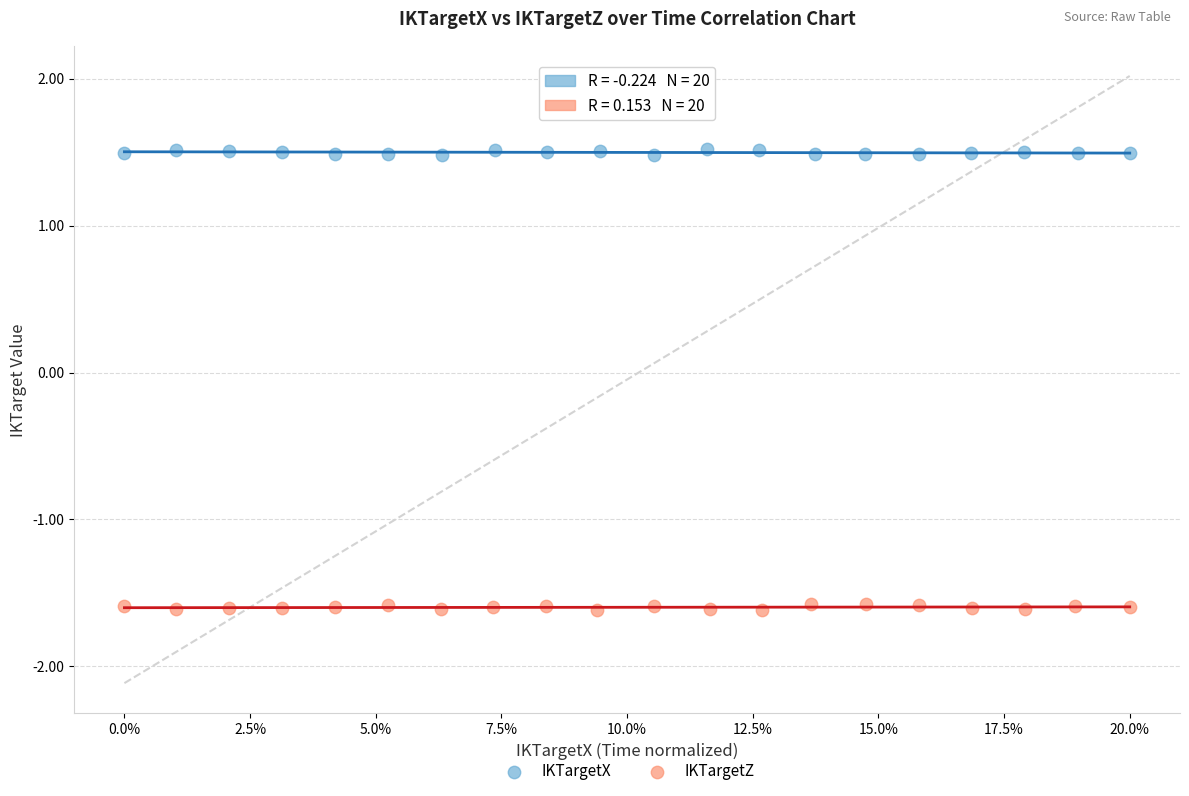

Which series contains the highest Y value?

IKTargetX